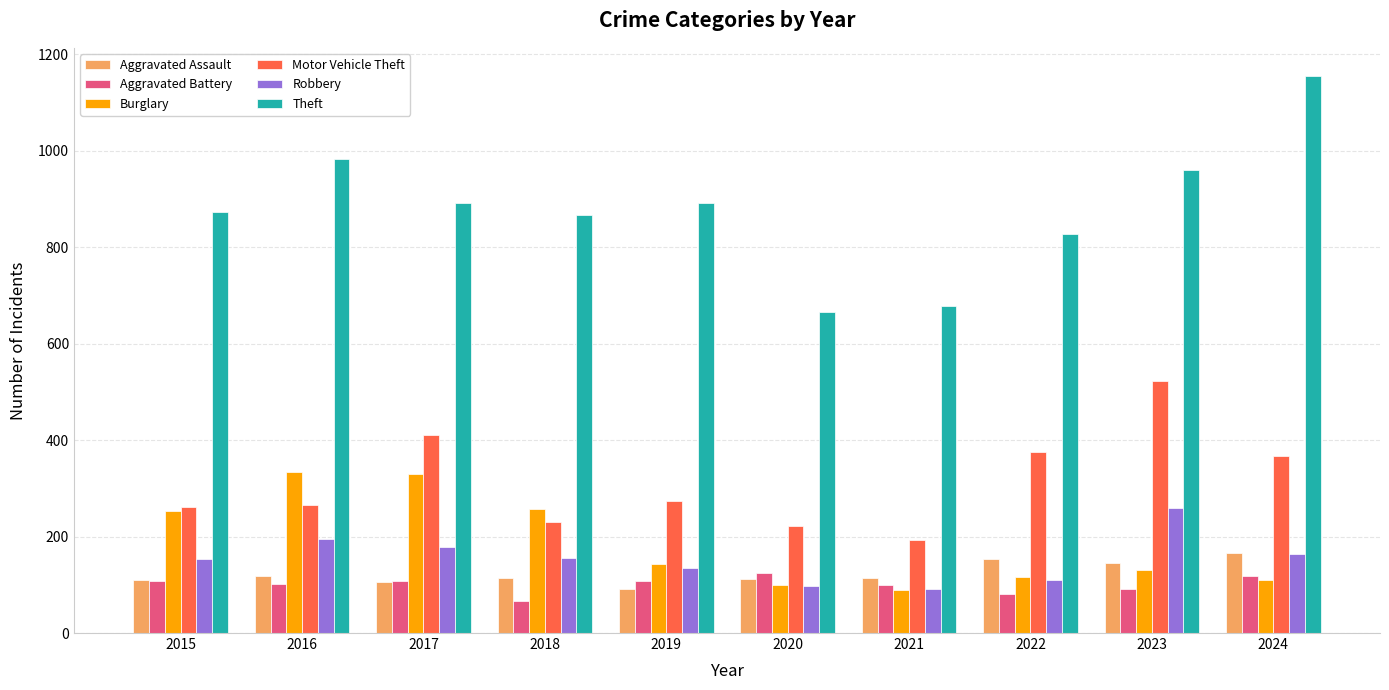

What is the value of the Motor Vehicle Theft bar at the 6th from the left?

221